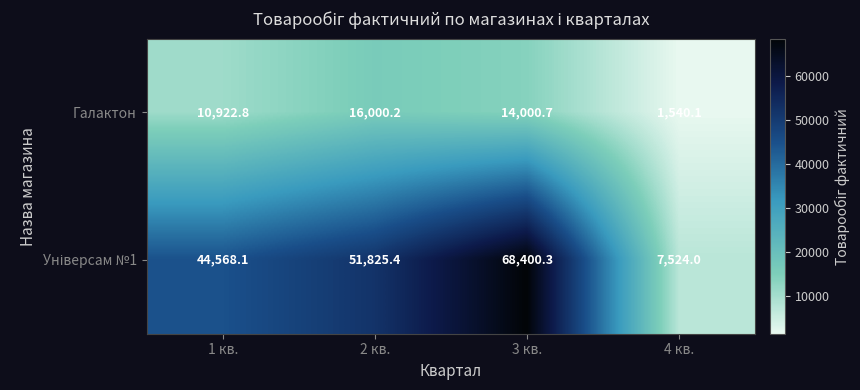

What is the spread (max minus min) of values at 4 кв.?

5983.9